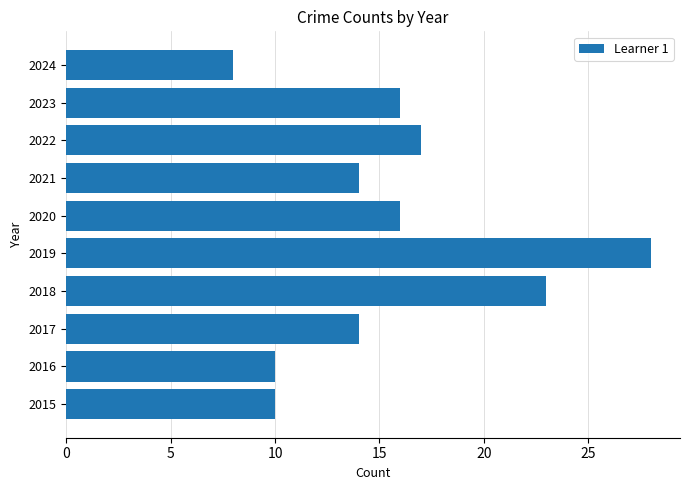

Reading bottom to top, extract all data points from this chart.

2015=10	2016=10	2017=14	2018=23	2019=28	2020=16	2021=14	2022=17	2023=16	2024=8